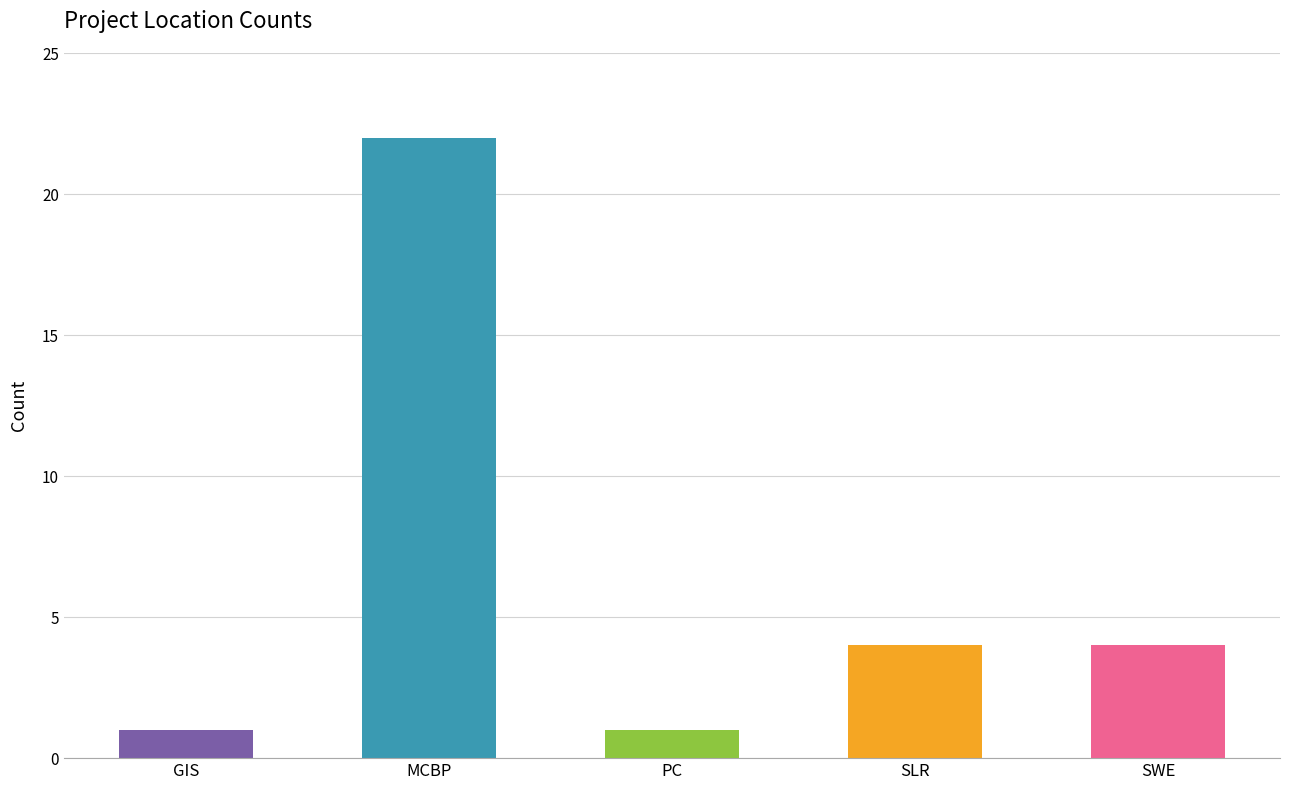

Between MCBP and SLR, which is larger?

MCBP